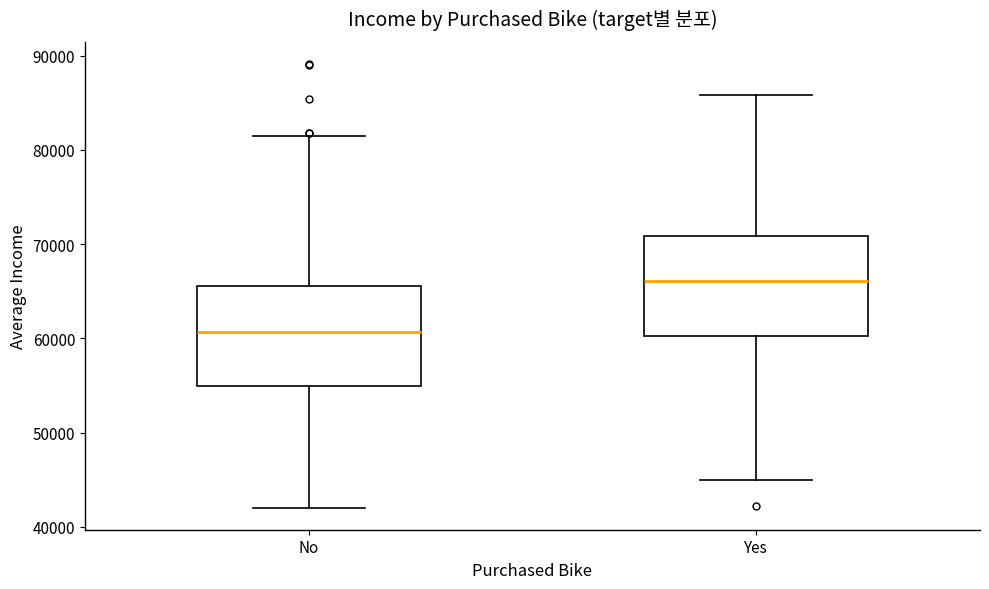

Which box's median line is the lowest?

No